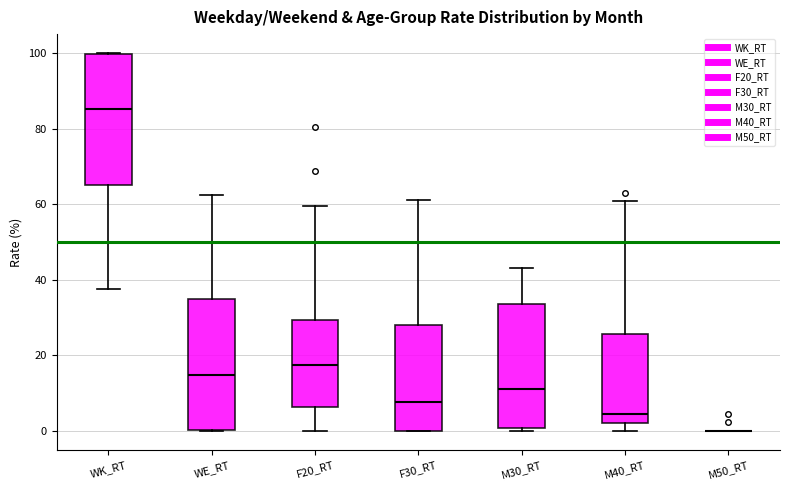

Reading left to right, read every box against the y-axis: the position of its median line, the range the box covers, and the ends of its whiskers. The values are not printed on the chart, so give them approximately, as read against the axis.

WK_RT: median 86, box 66 to 100, whiskers 38 to 100
WE_RT: median 14, box 0 to 34, whiskers 0 to 62
F20_RT: median 18, box 6 to 30, whiskers 0 to 60
F30_RT: median 8, box 0 to 28, whiskers 0 to 62
M30_RT: median 12, box 0 to 34, whiskers 0 (just below the box's lower edge) to 44
M40_RT: median 4, box 2 to 26, whiskers 0 to 60
M50_RT: box collapsed to a line at 0, whiskers 0 to 0